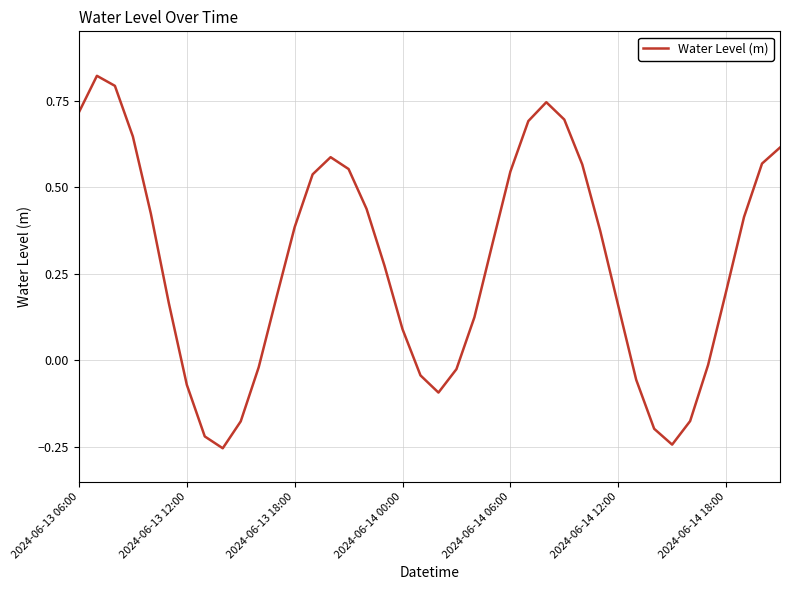

How many distinct data groups are displayed?

1